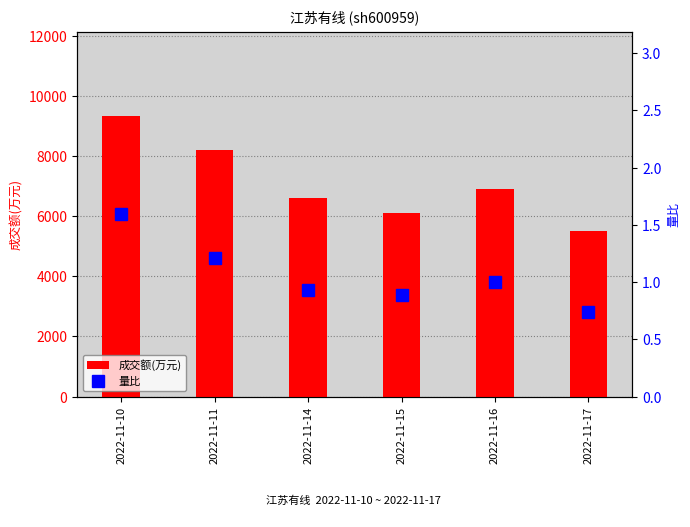

What is the difference between the maximum and second lowest values in the 量比 series?

0.7